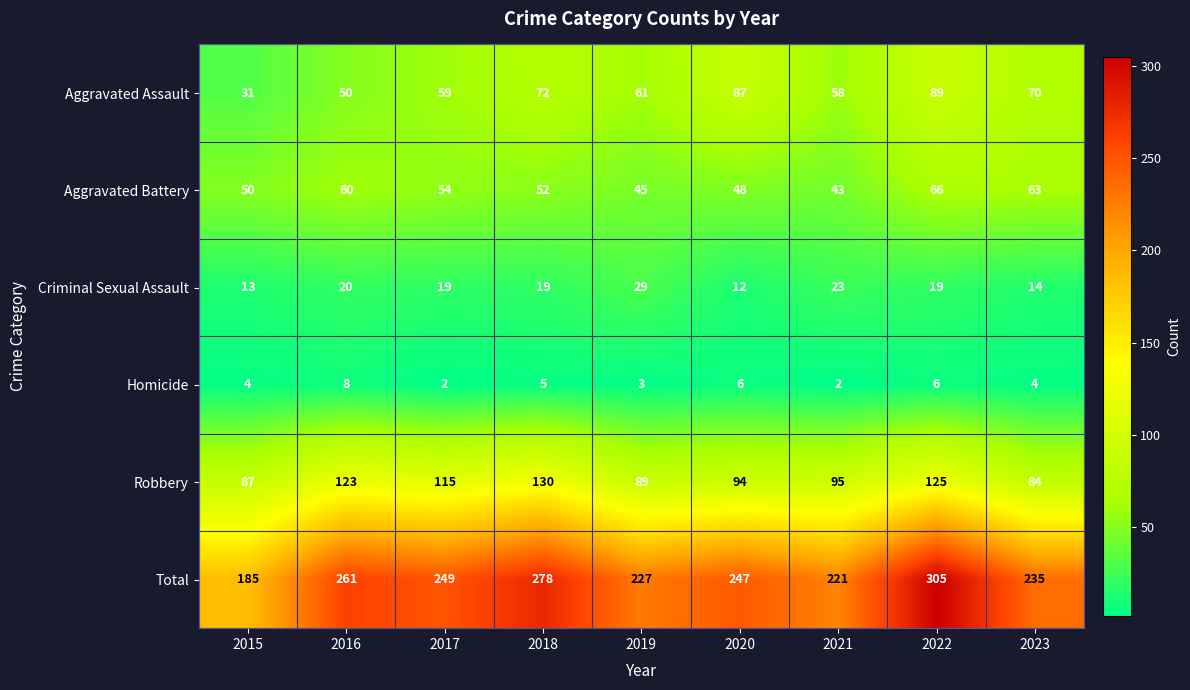

True or false: Aggravated Battery has a value of 54 at 2017.

True